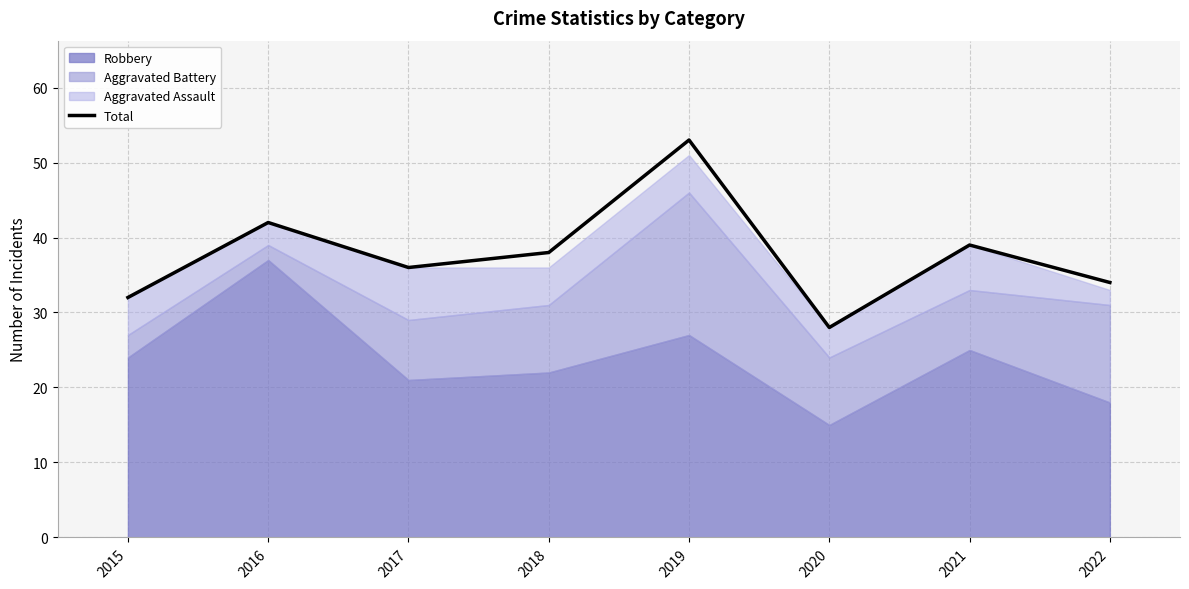

Is it true that the value at 2020 is 7?

False